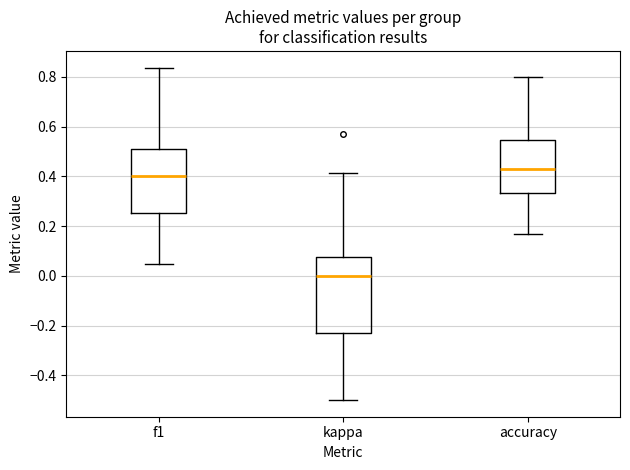

Reading left to right, read every box against the y-axis: the position of its median line, the range the box covers, and the ends of its whiskers. The values are not printed on the chart, so give them approximately, as read against the axis.

f1: median 0.40, box 0.26 to 0.52, whiskers 0.04 to 0.84
kappa: median 0.00, box -0.24 to 0.08, whiskers -0.50 to 0.42
accuracy: median 0.42, box 0.34 to 0.54, whiskers 0.16 to 0.80